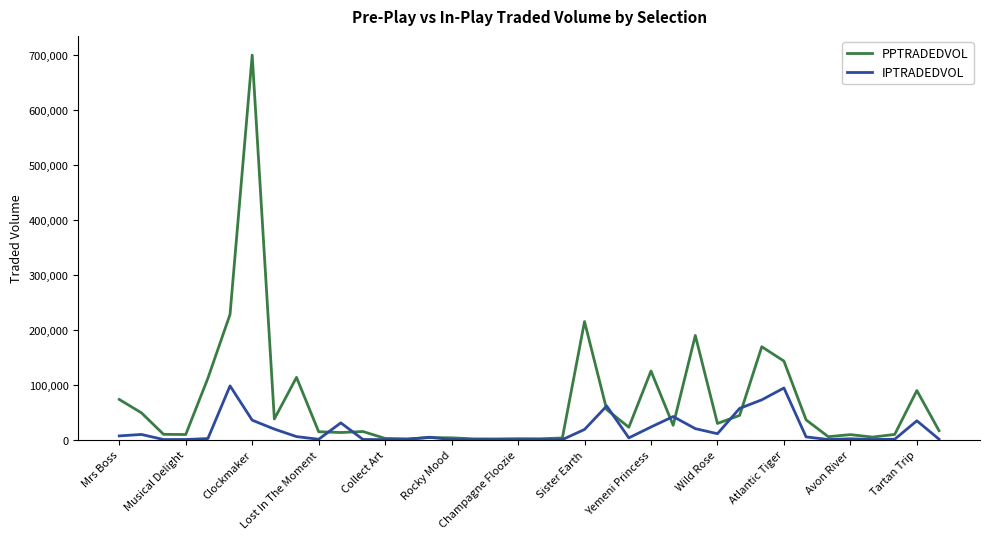

Rank the series by their average value, from highest to lowest.

PPTRADEDVOL, IPTRADEDVOL